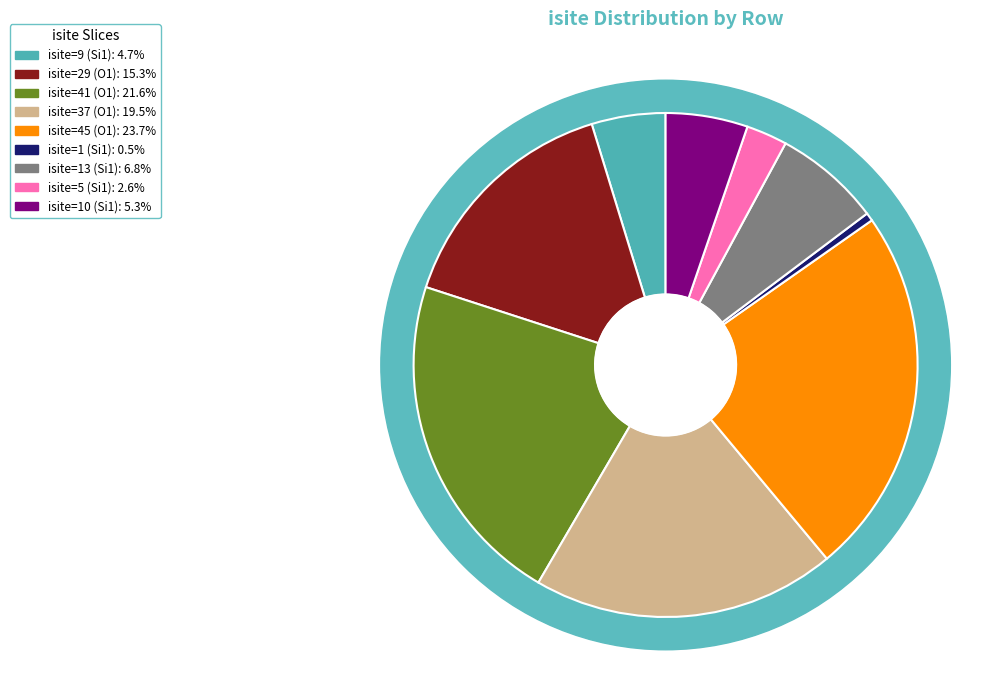

The isite=29 (O1) slice represents 28% of the pie. True or false?

False